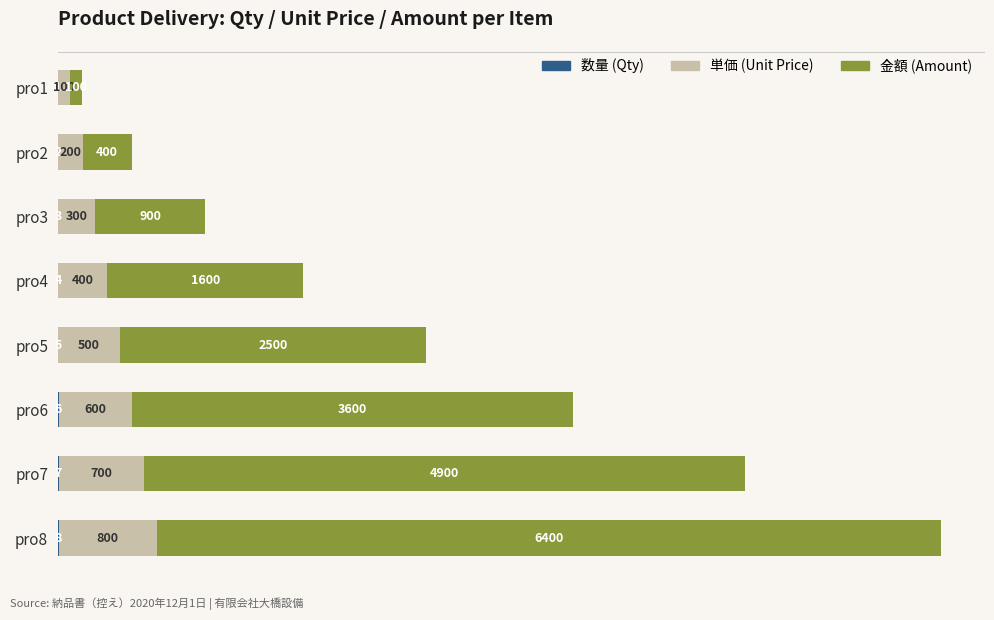

What is the total value across all series at pro4?

2004